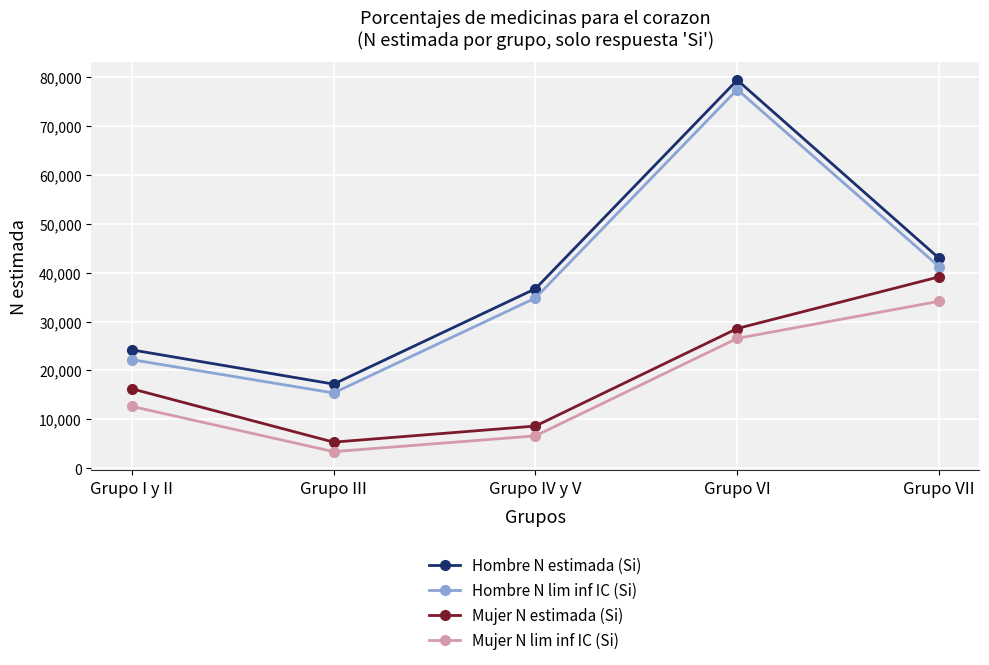

What is the spread (max minus min) of values at Grupo VII?

8792